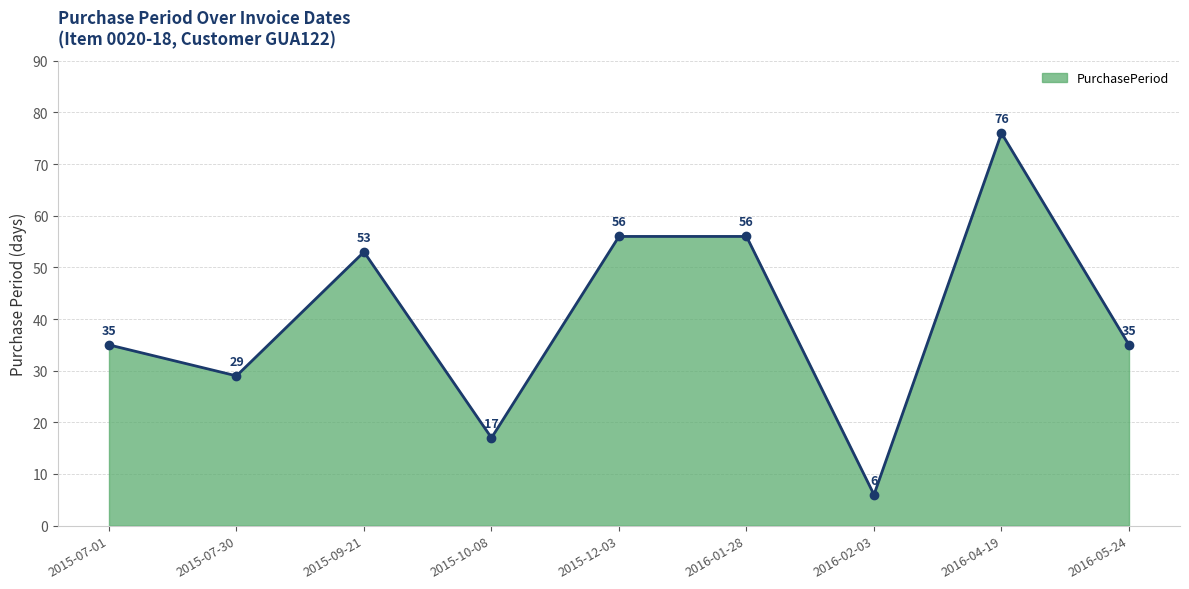

What is the difference between the values at 2016-02-03 and 2016-05-24?

29